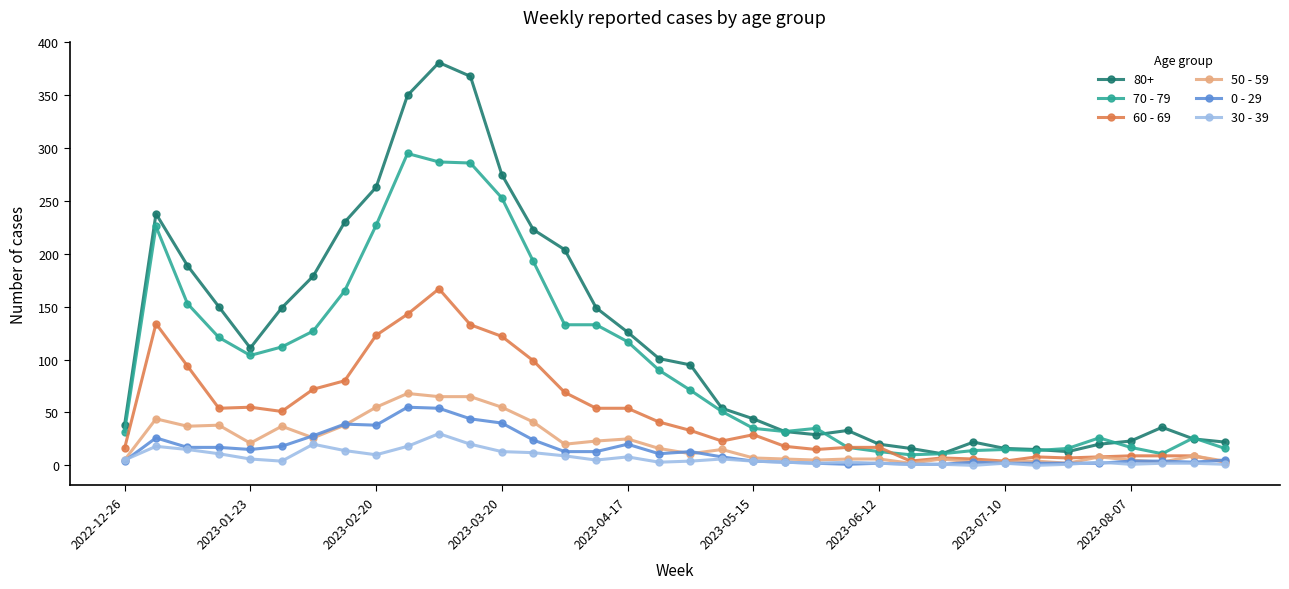

True or false: 50 - 59 has more than 1 interior local peaks.

True